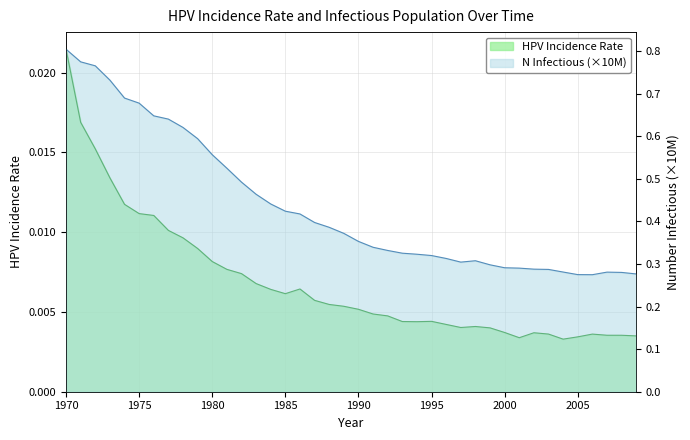

The hpv_incidence series shows 0.0 at 1970. True or false?

True